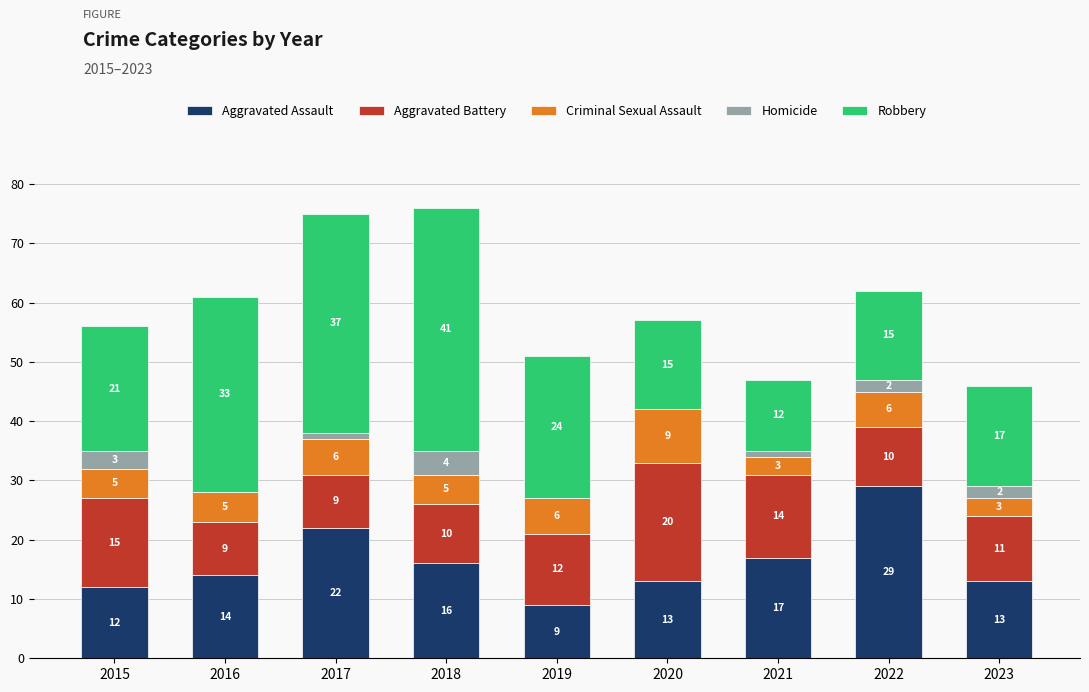

At which category is the sum across all series the highest?

2018